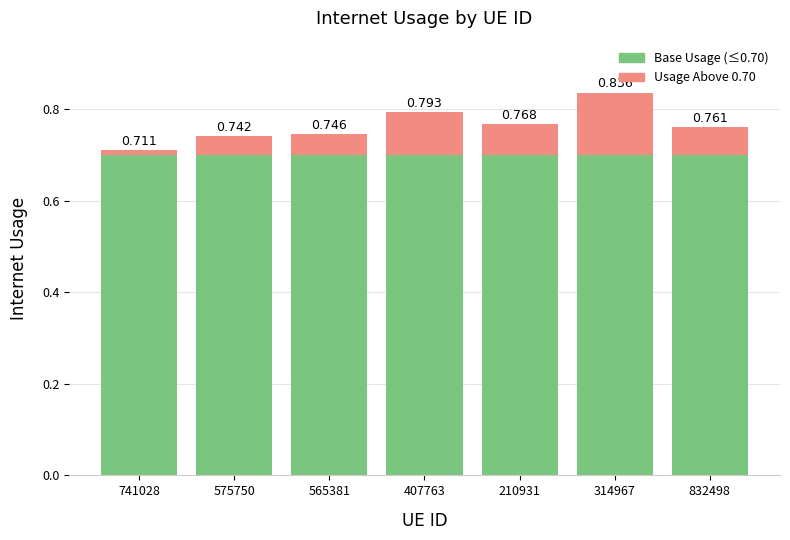

What are all the series names shown in the legend?

Base Usage (≤0.70), Usage Above 0.70